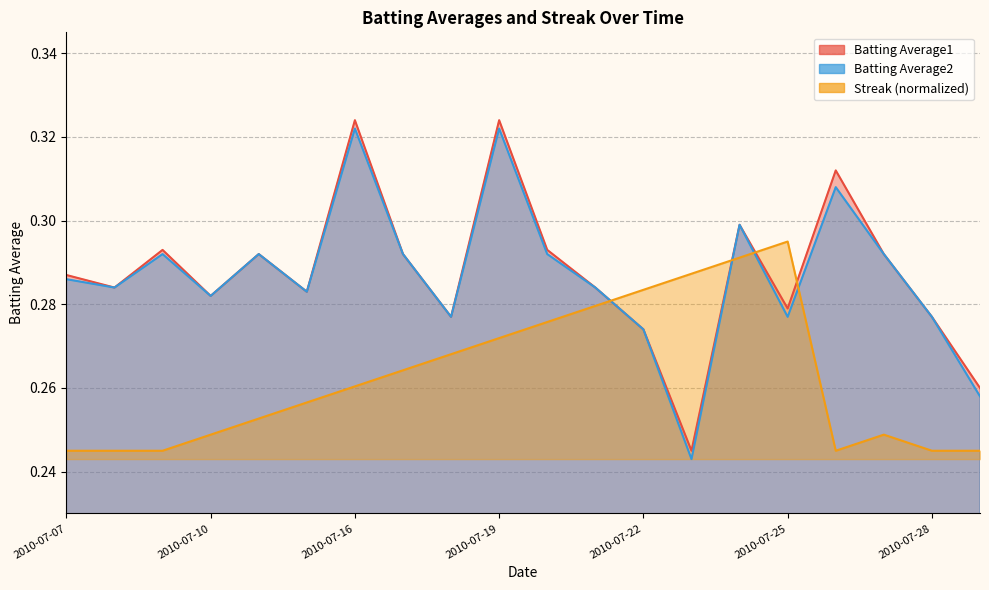

Which series has the largest total across all categories?

Batting Average1